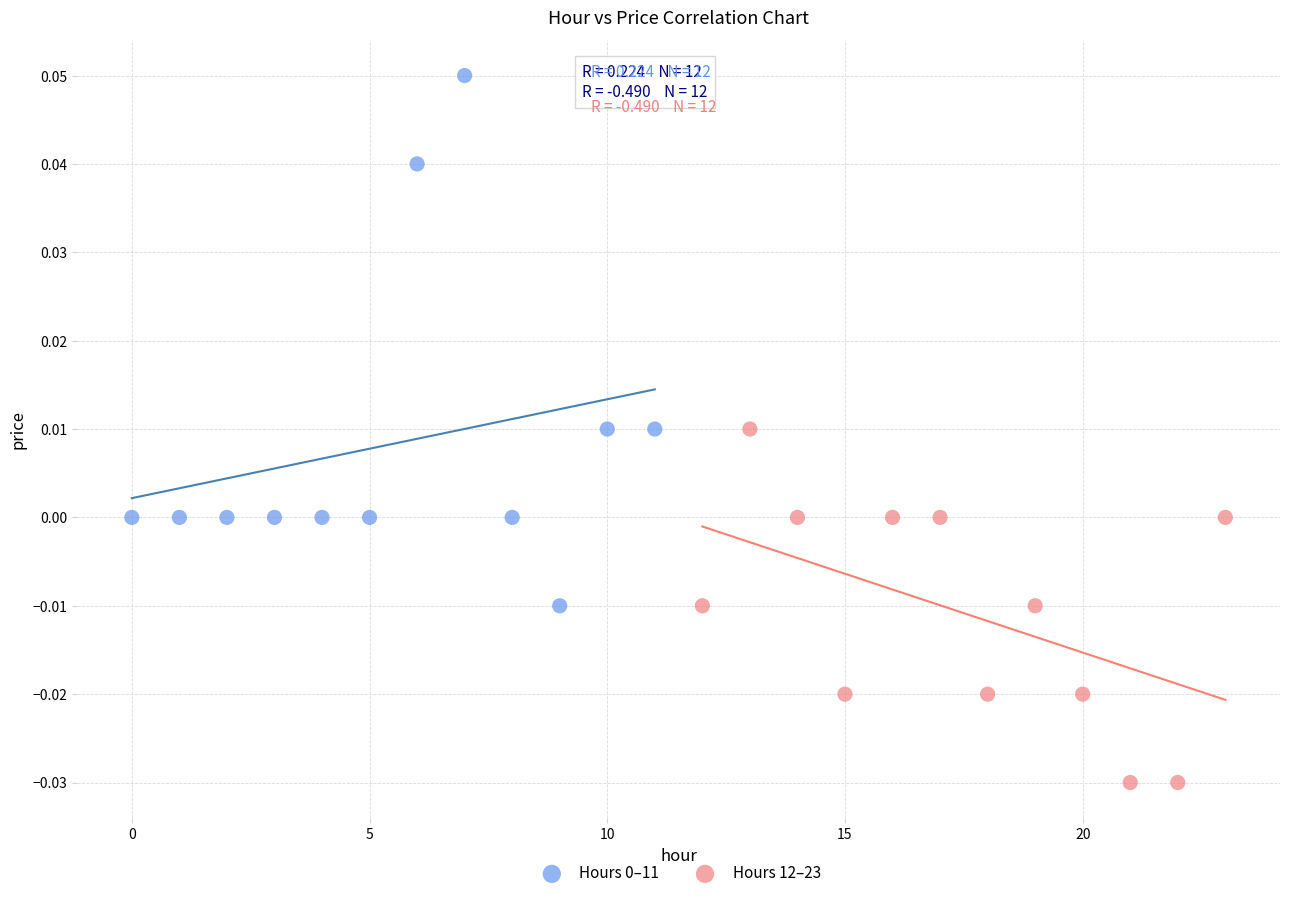

Which series reaches the minimum Y coordinate?

Hours 12–23